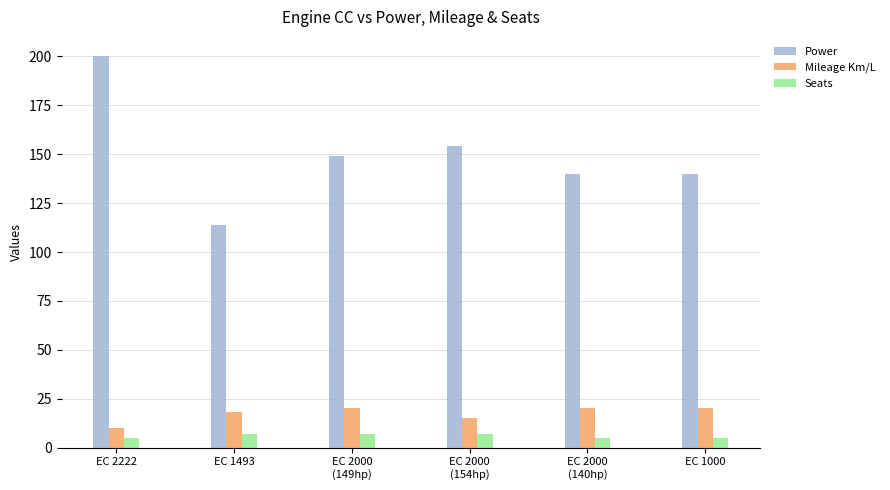

List the series in order of their peak value, highest first.

Power, Mileage Km/L, Seats